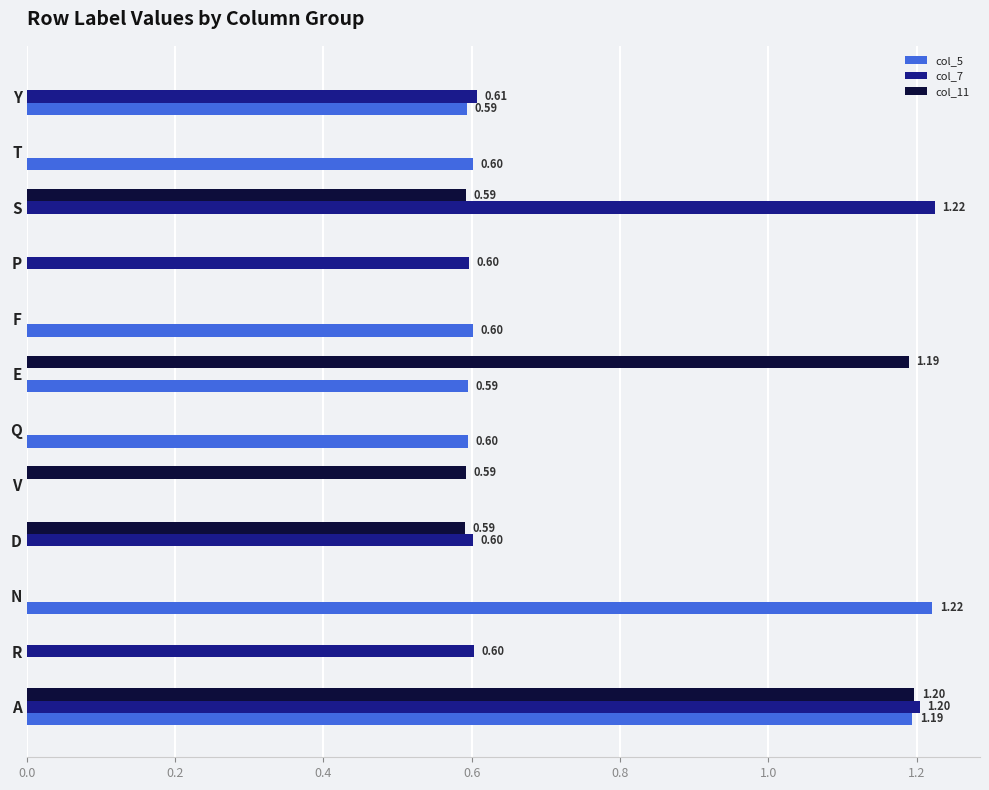

Which series has the largest total across all categories?

col_5